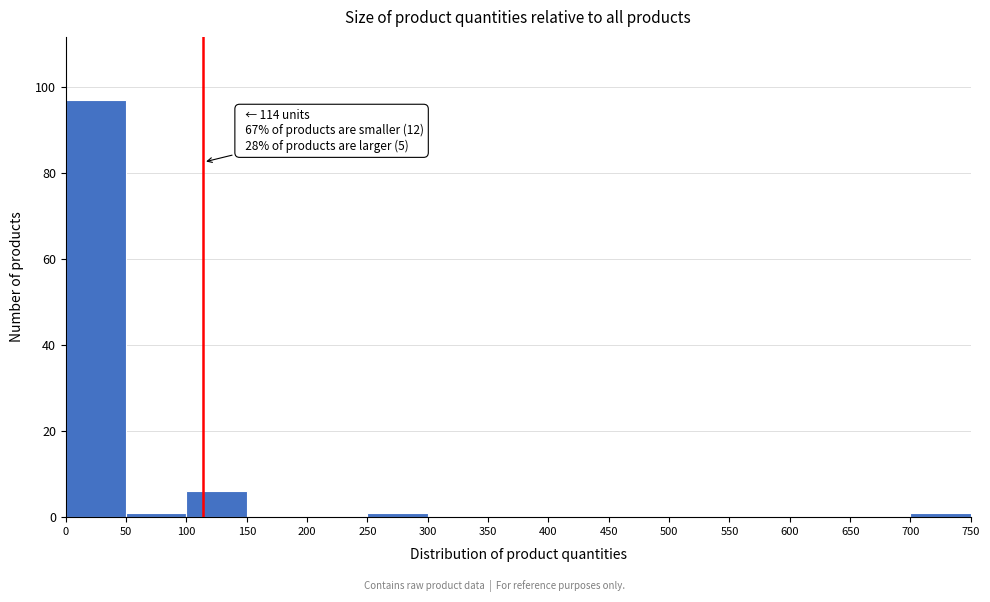

Over which range of the x-axis is the bar tallest?

0 to 50